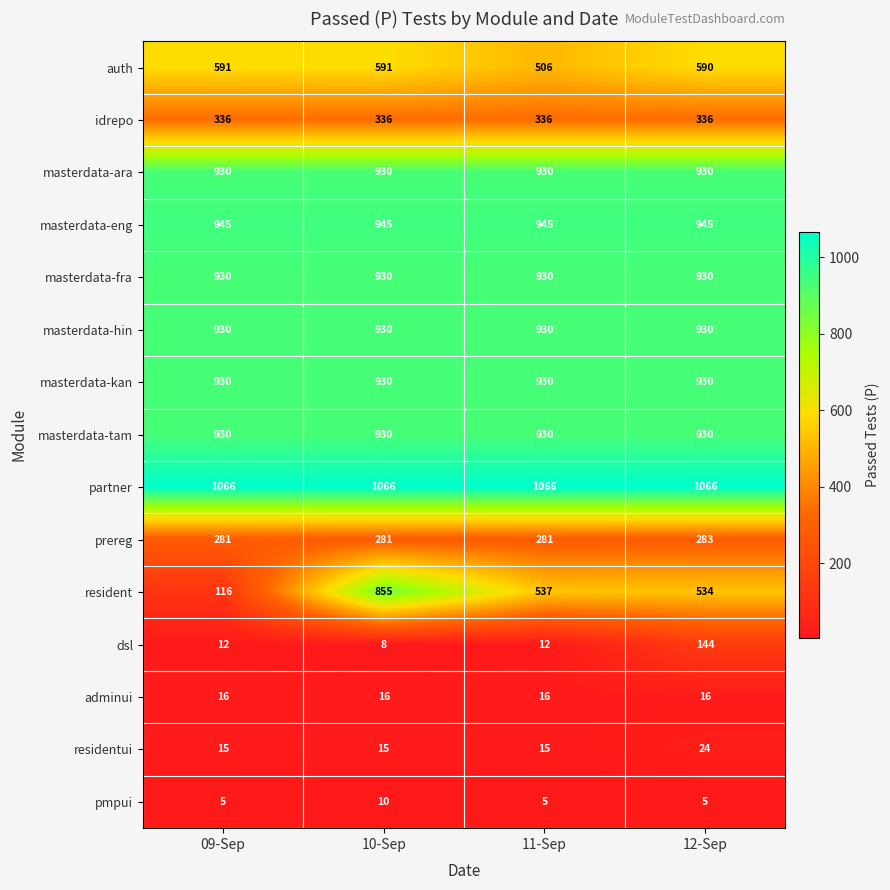

What is the average value of the masterdata-ara series?

930